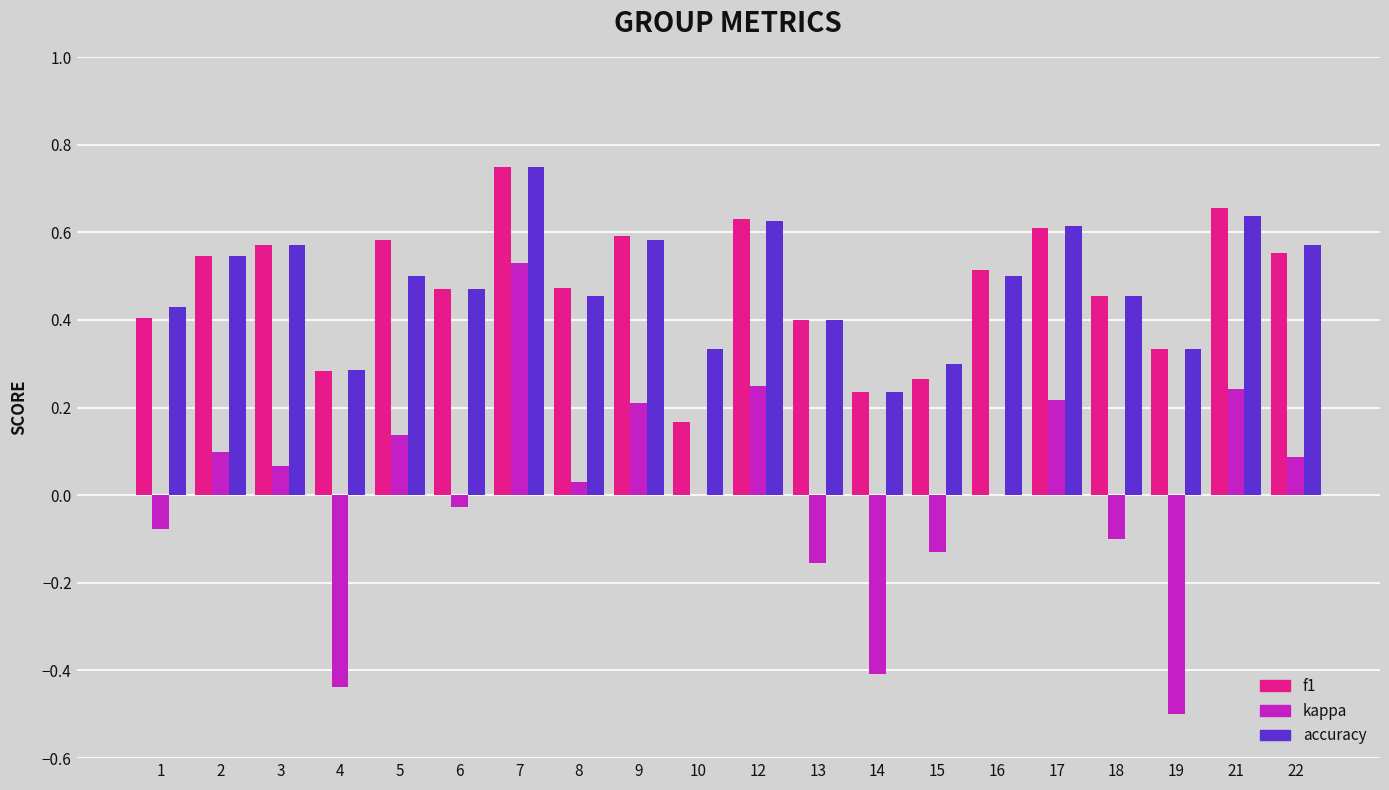

The accuracy series shows 0.3 at 10. True or false?

True